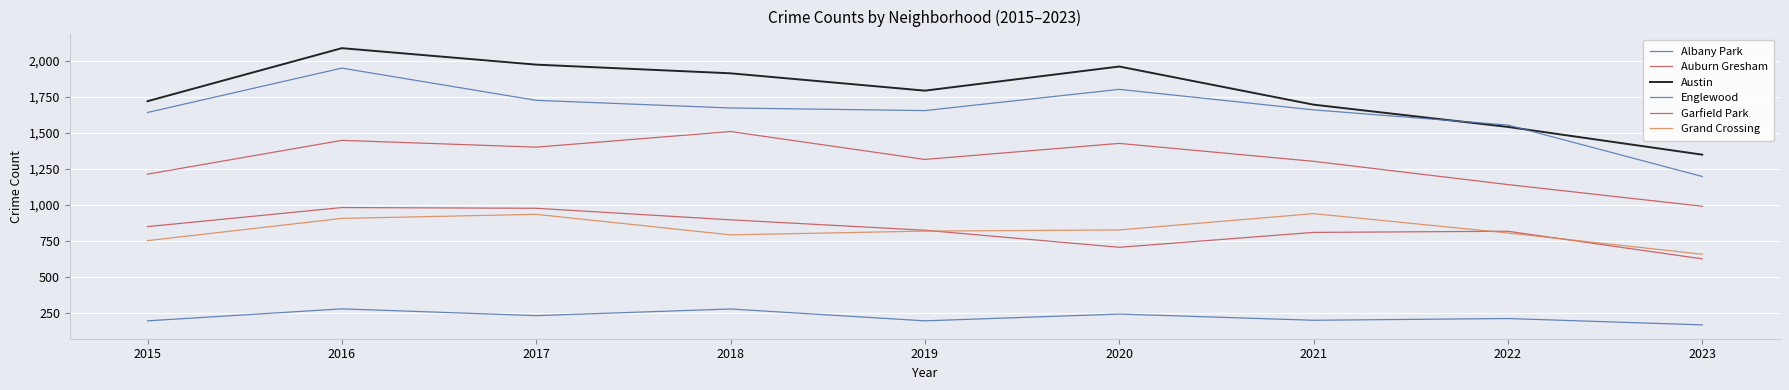

Which series ends up on top after the final intersection of Auburn Gresham and Grand Crossing?

Grand Crossing